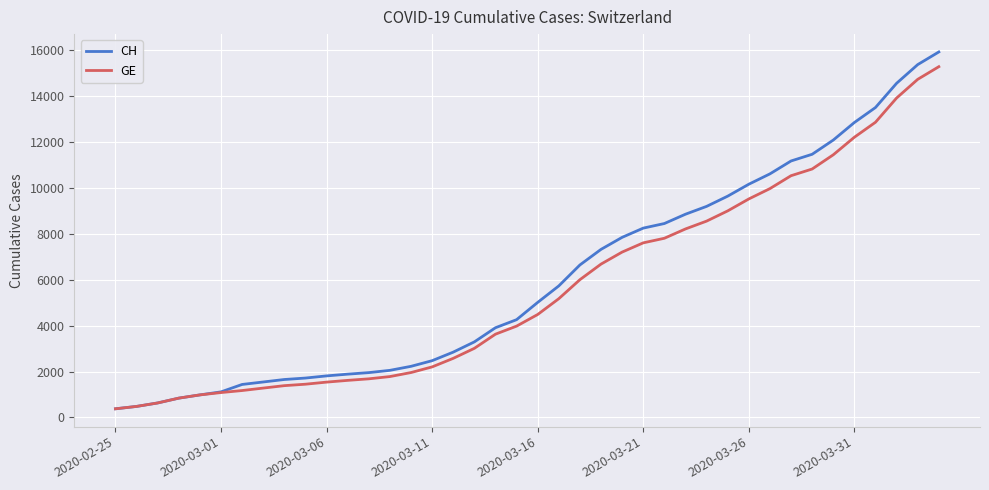

What is the minimum value shown in the chart?

375